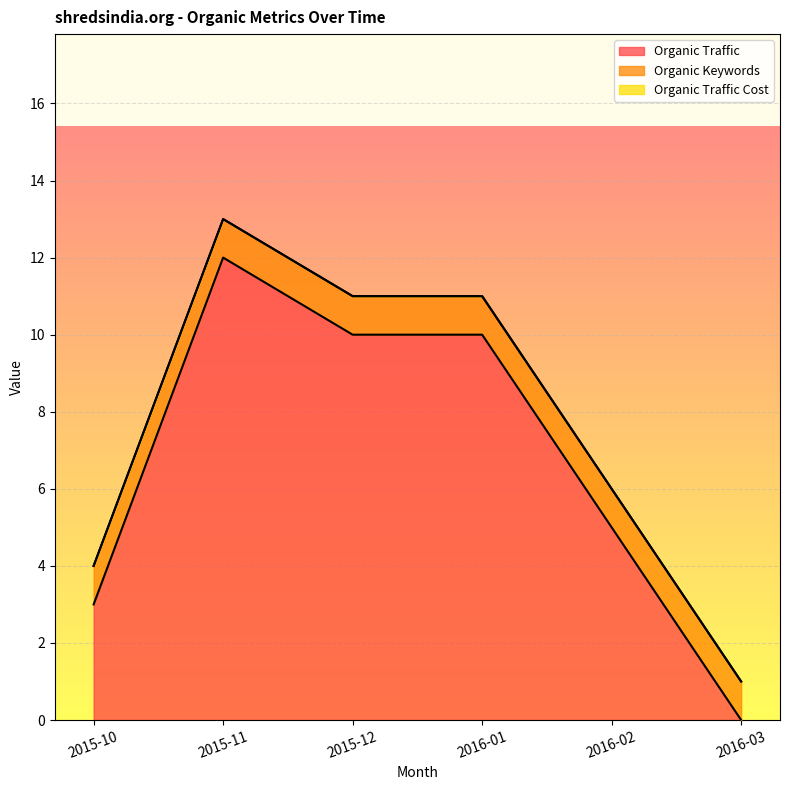

Does the chart display data point markers on the line(s)?

No